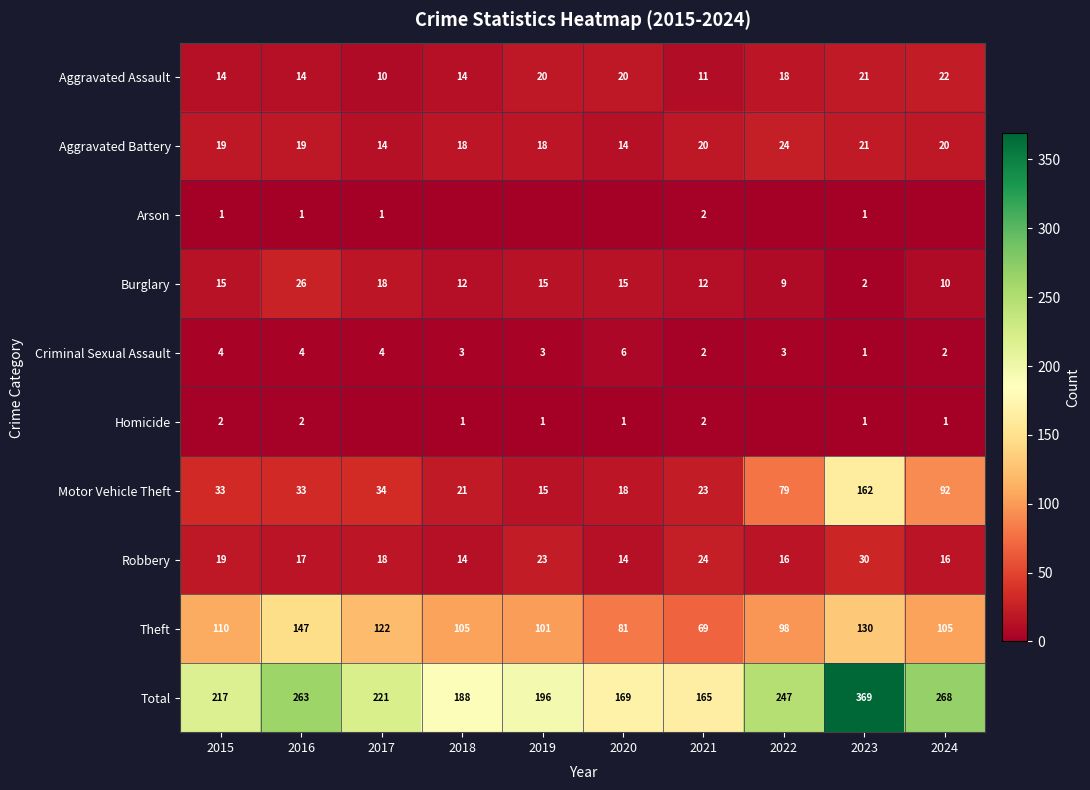

Where does the Criminal Sexual Assault series first go above 3?

2015